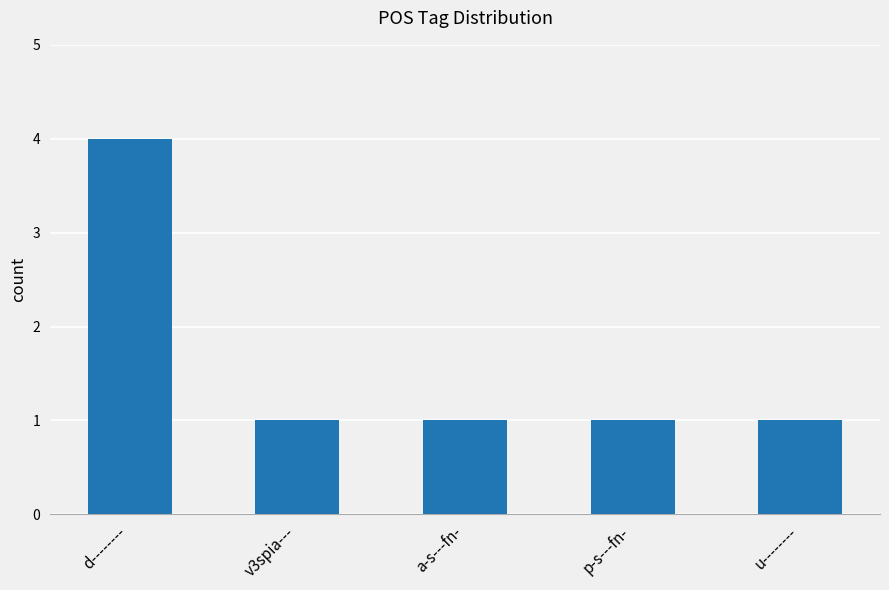

What is the value of the 5th bar from the left?

1